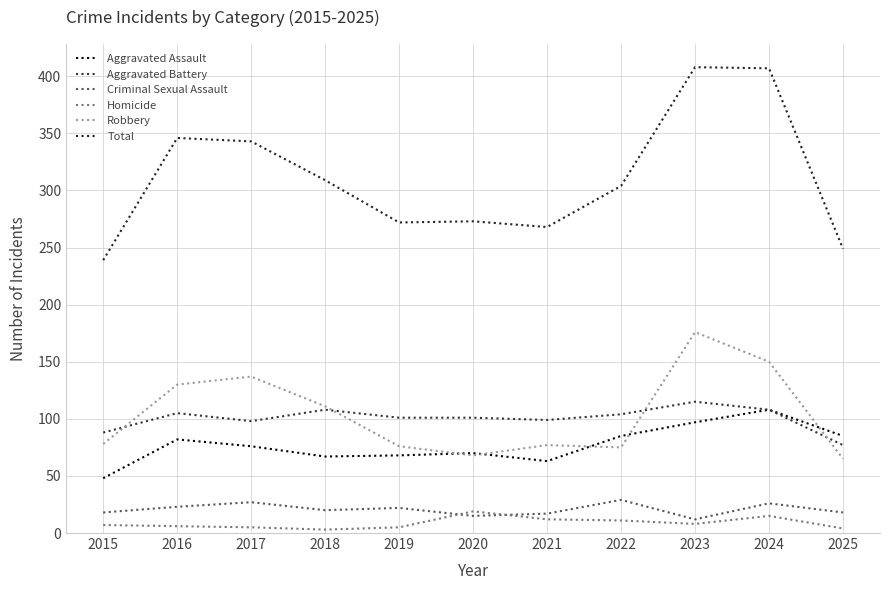

Where is the first local maximum for Criminal Sexual Assault?

2017